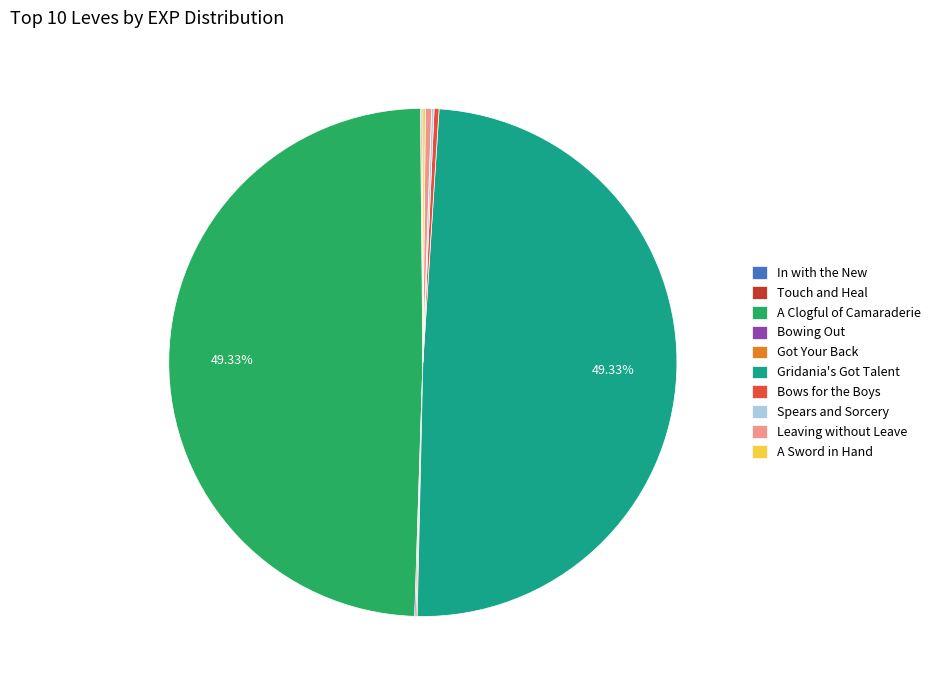

Does Leaving without Leave account for over 50% of the chart?

No